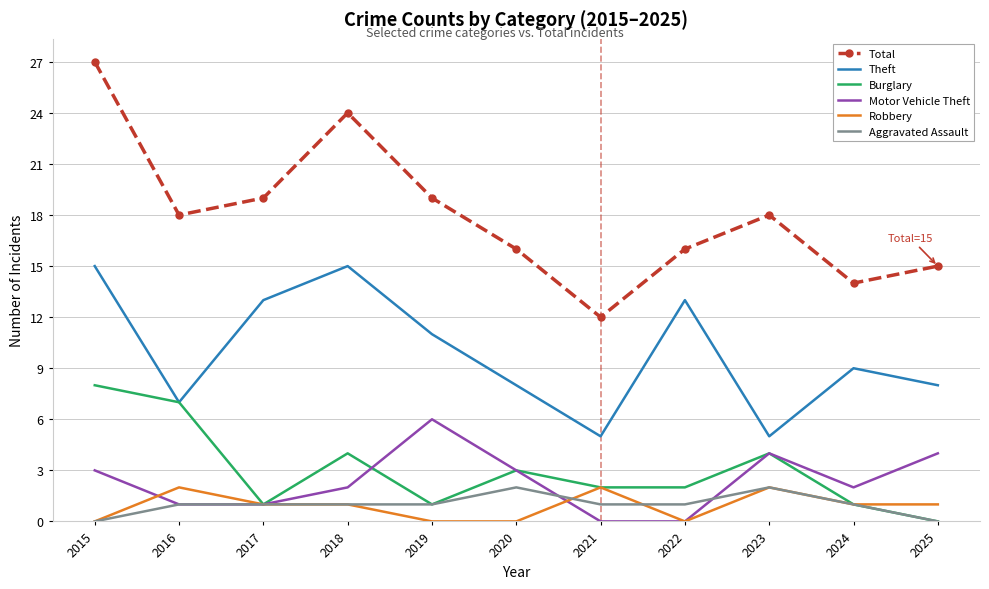

At which category does Burglary reach its first local valley?

2017